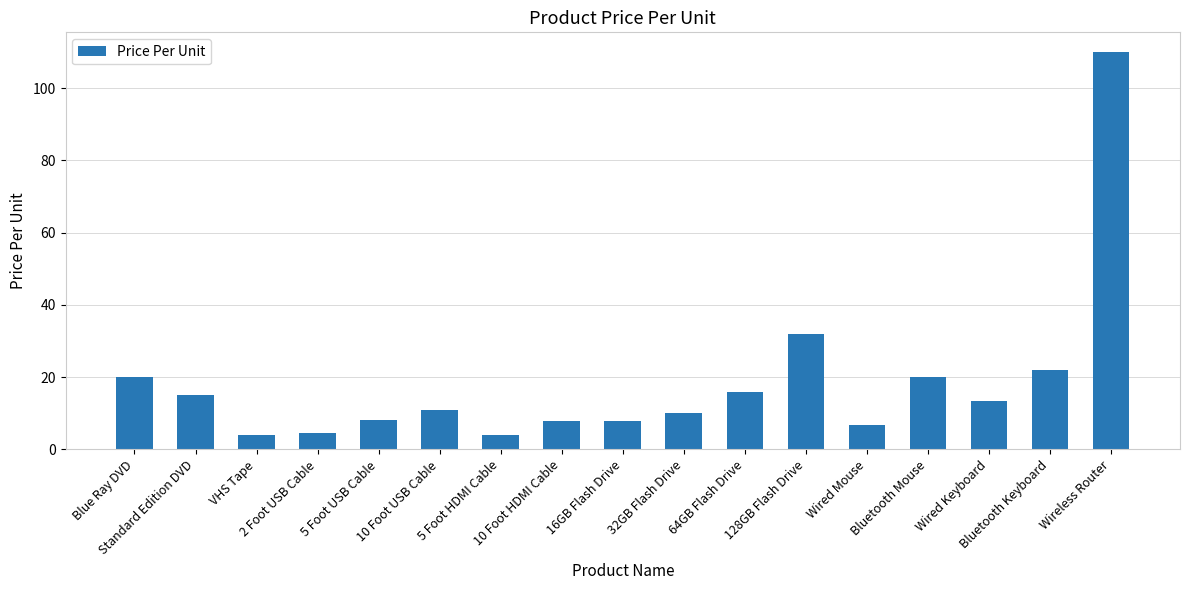

What is the sum of all values?

311.9